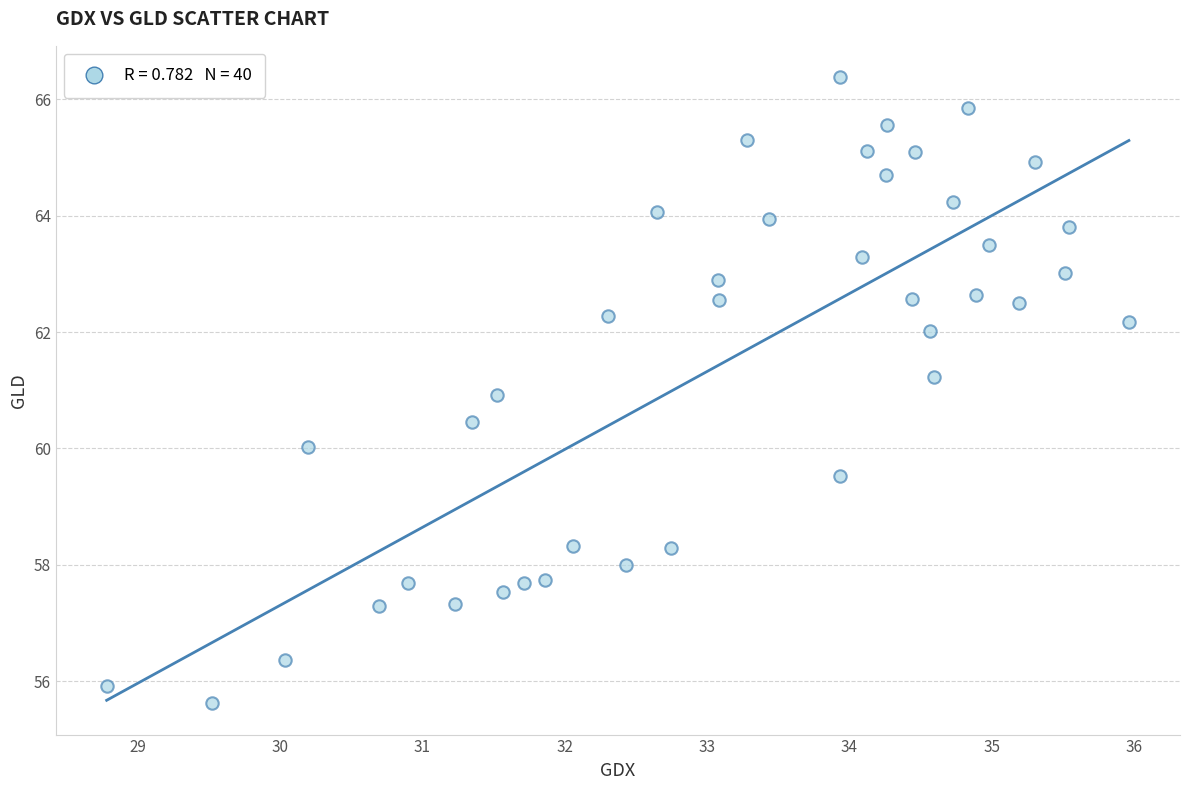

What is the range of Y values (max minus min)?

10.8